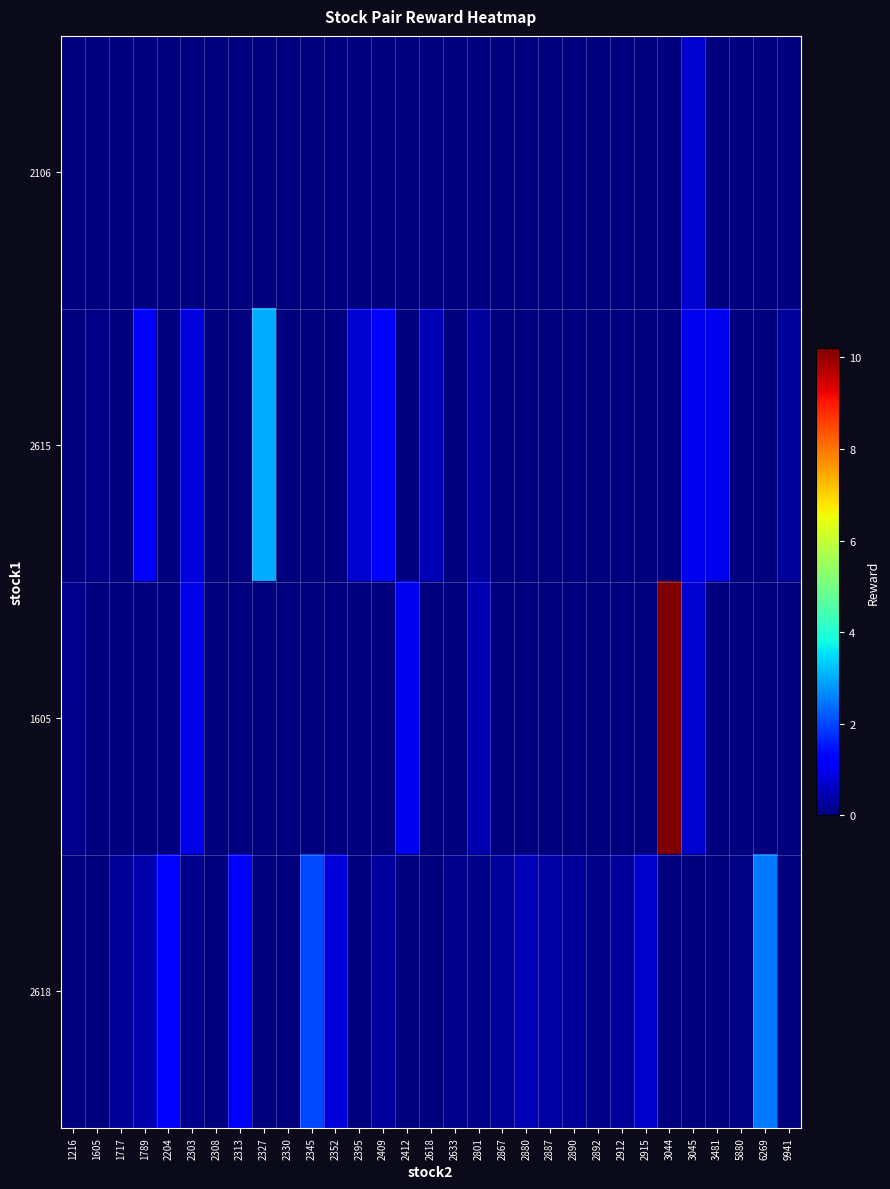

At which category is the sum across all series the highest?

3044